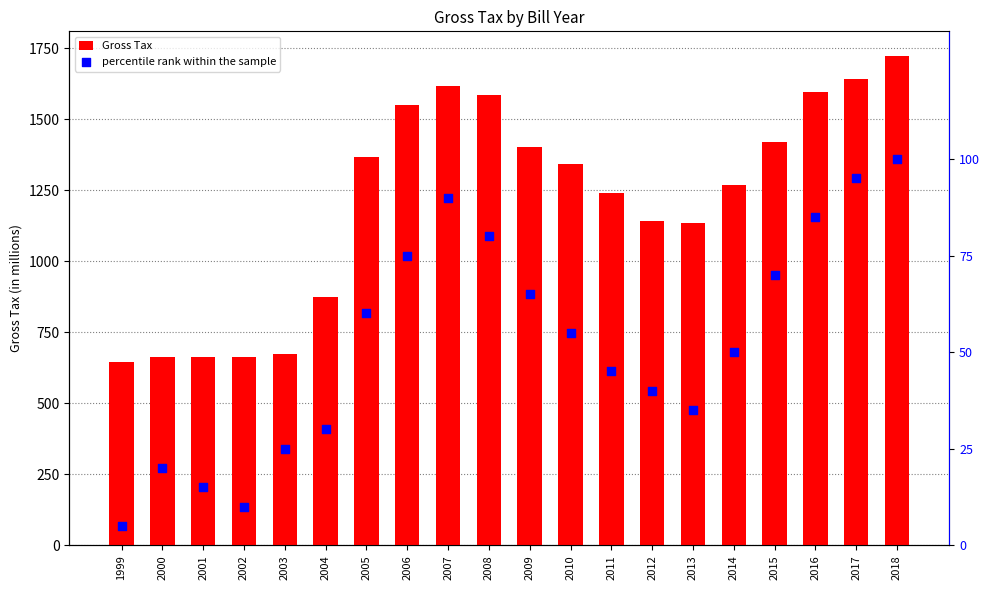

Is the value of Gross Tax at 2002 greater than the value of percentile rank within the sample at 2016?

Yes